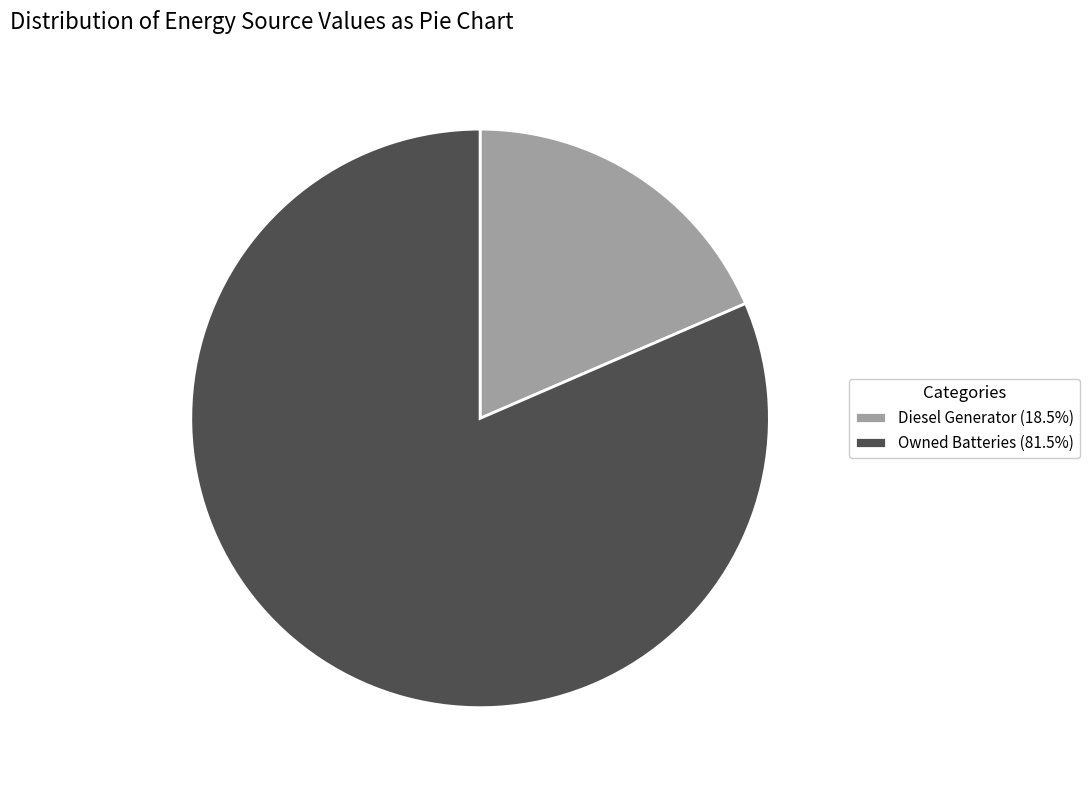

Does any single category account for the majority?

Yes